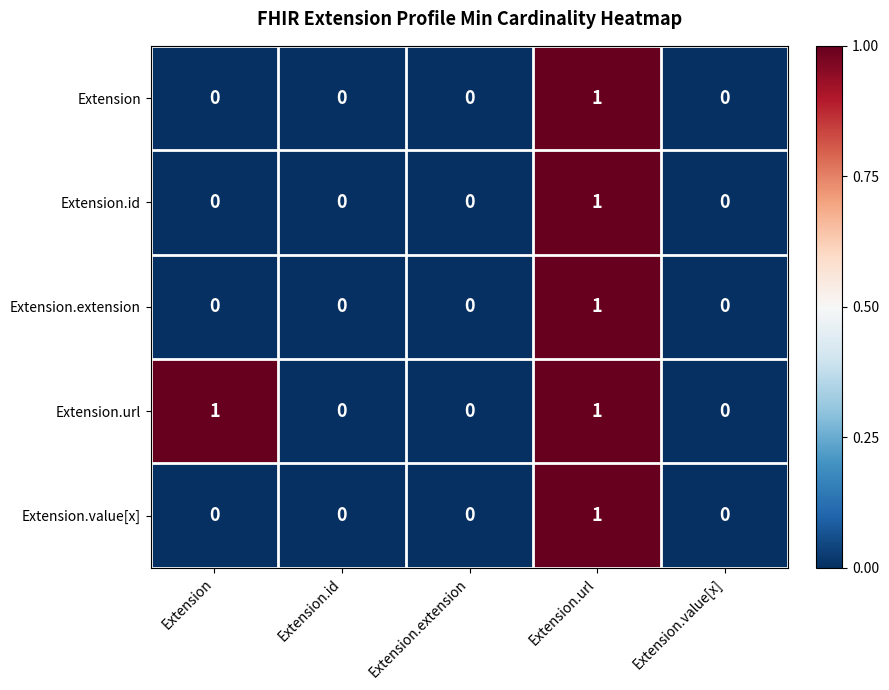

True or false: Extension.value[x] has a value of 0 at Extension.

True